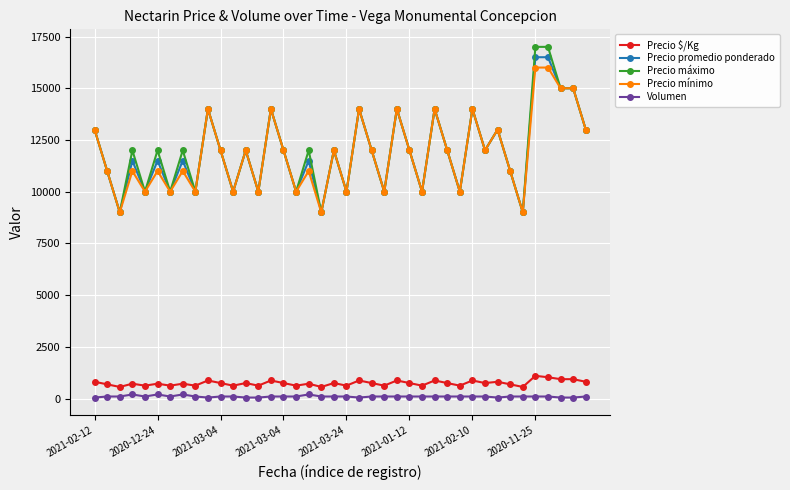

What is the greatest value displayed?

17000